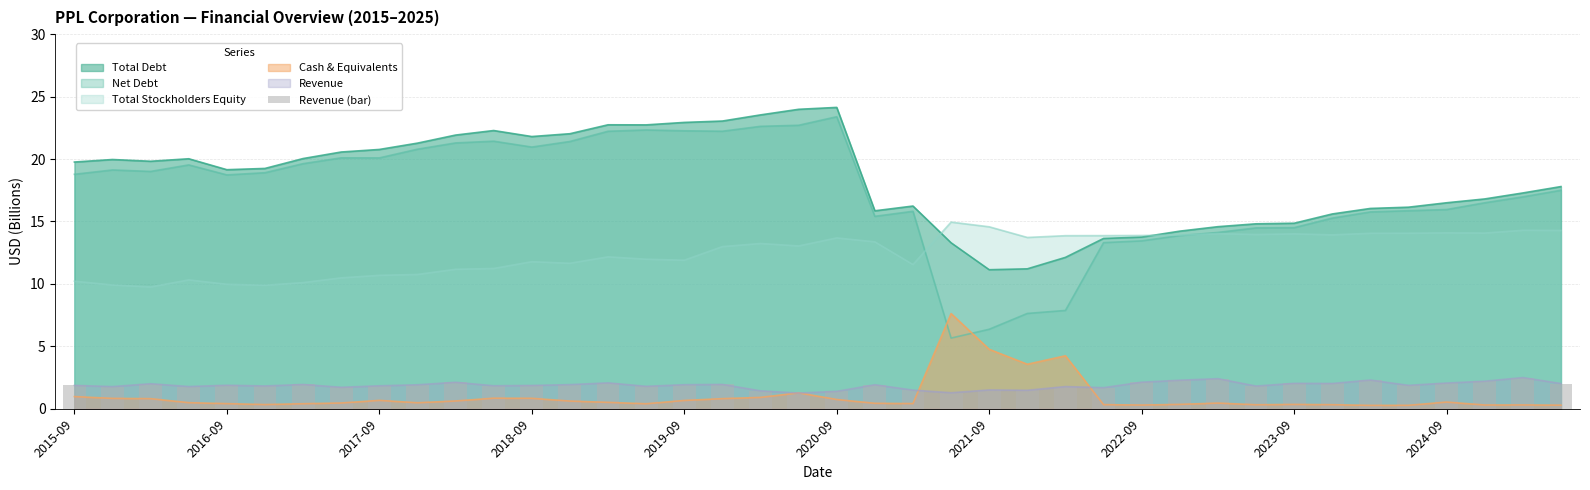

The value of Net Debt at 2016-09 is 29.2. True or false?

False